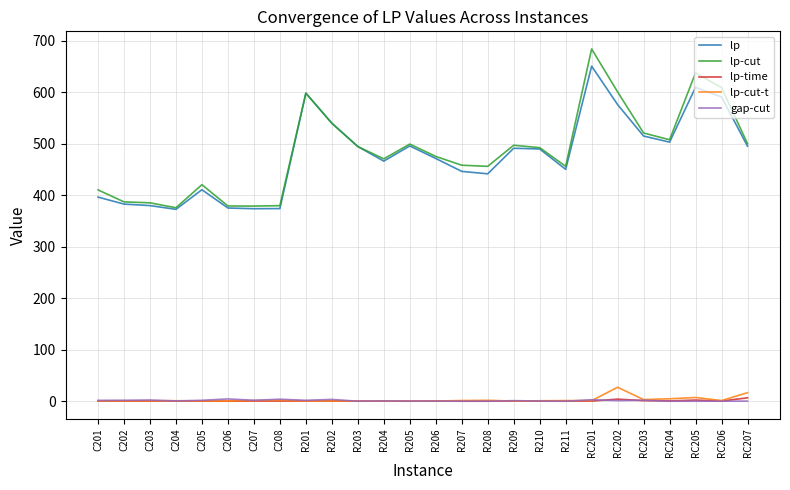

Is the value of lp-cut at RC204 greater than the value of gap-cut at R201?

Yes